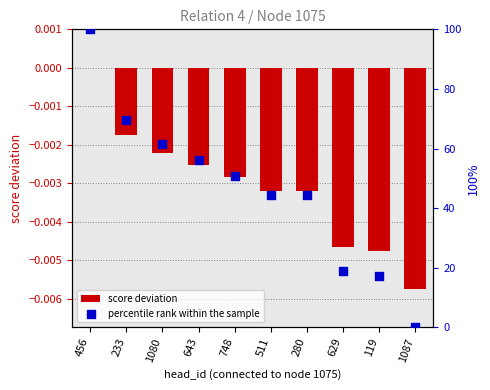

Which series has the largest total across all categories?

percentile rank within the sample